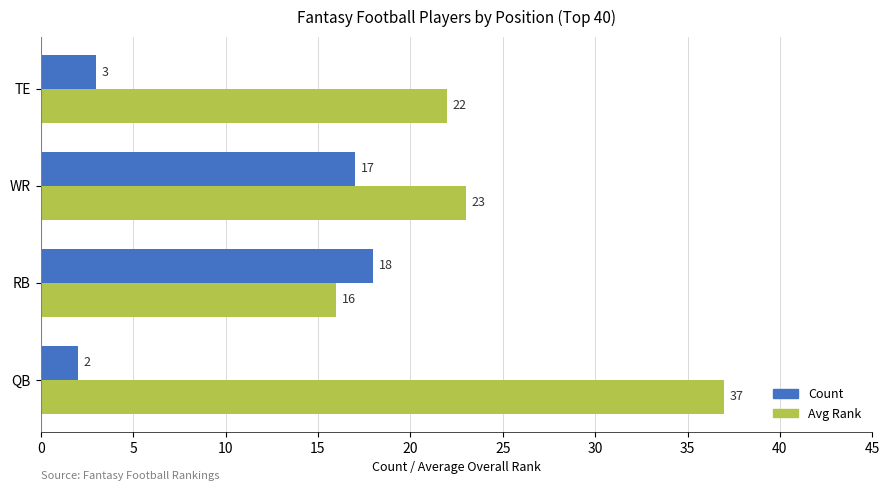

What is the difference between the highest and lowest values at QB?

35